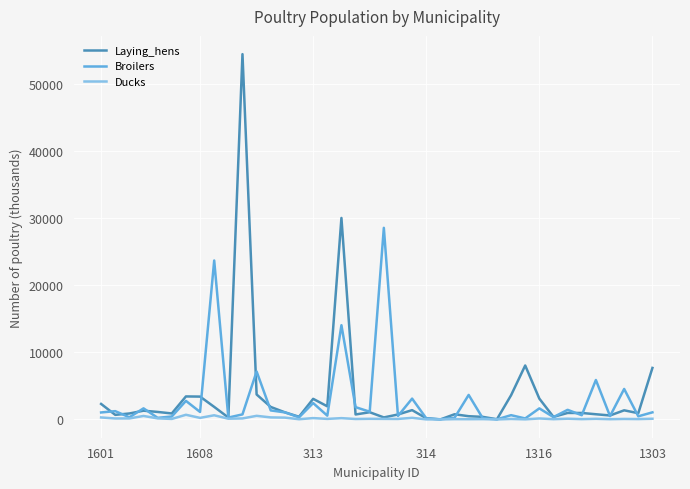

Which series has the widest spread of values?

Laying_hens